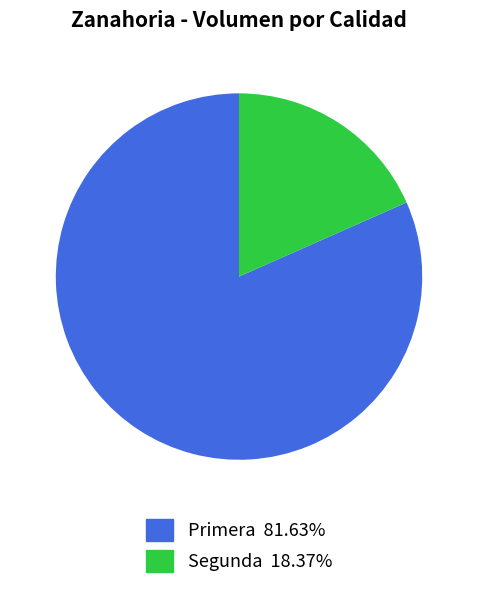

Is there any slice that represents more than half of the pie?

Yes